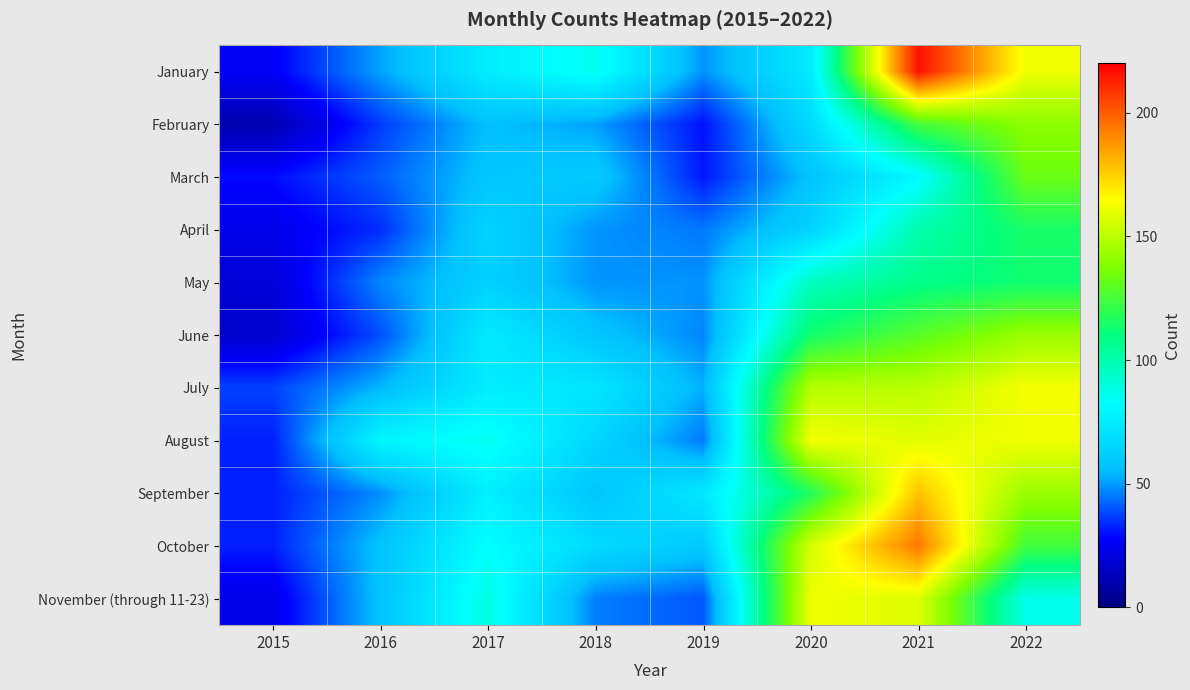

At how many categories does at least one series exceed 209?

1